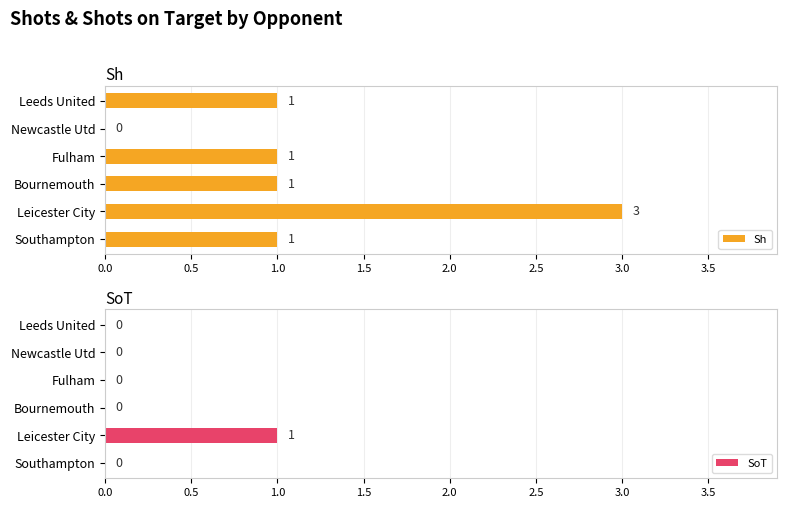

Which category has the highest value in the Sh series?

Leicester City